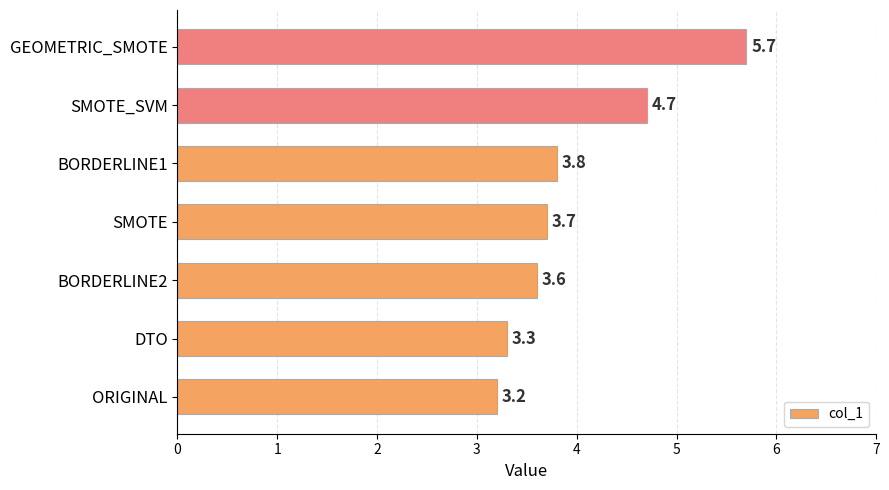

Rank the categories by value from highest to lowest.

GEOMETRIC_SMOTE, SMOTE_SVM, BORDERLINE1, SMOTE, BORDERLINE2, DTO, ORIGINAL